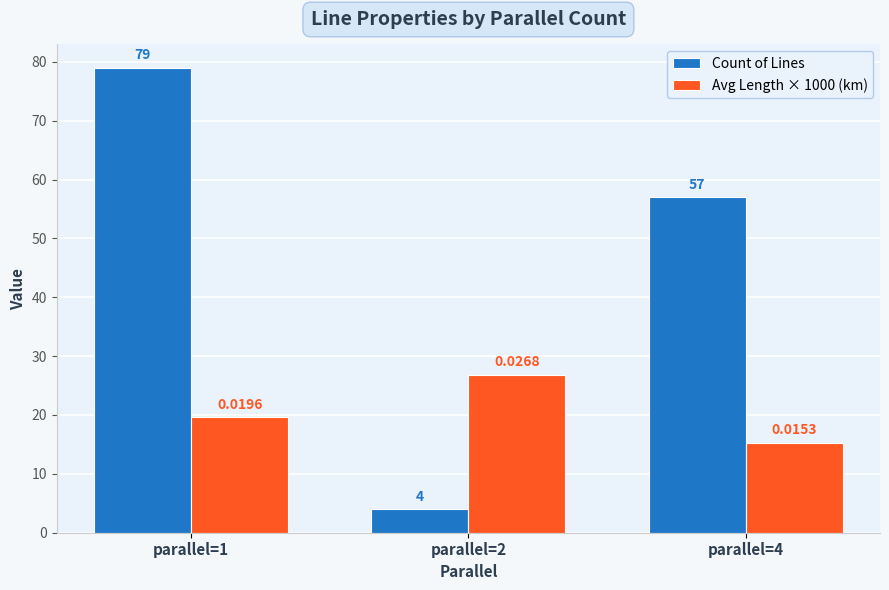

What is the total value across all series at parallel=2?

30.8